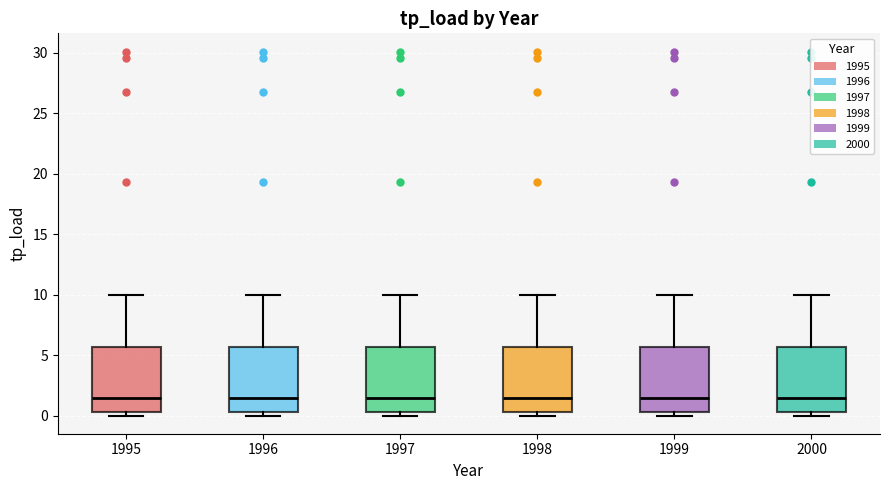

Reading left to right, transcribe this box plot: for each box, give where its median line is, the range the box spans, and where its two whiskers end, as read against the y-axis. The values are not printed on the chart, so give them approximately, as read against the axis.

1995: median 1.5, box 0.5 to 5.5, whiskers 0.0 to 10.0
1996: median 1.5, box 0.5 to 5.5, whiskers 0.0 to 10.0
1997: median 1.5, box 0.5 to 5.5, whiskers 0.0 to 10.0
1998: median 1.5, box 0.5 to 5.5, whiskers 0.0 to 10.0
1999: median 1.5, box 0.5 to 5.5, whiskers 0.0 to 10.0
2000: median 1.5, box 0.5 to 5.5, whiskers 0.0 to 10.0